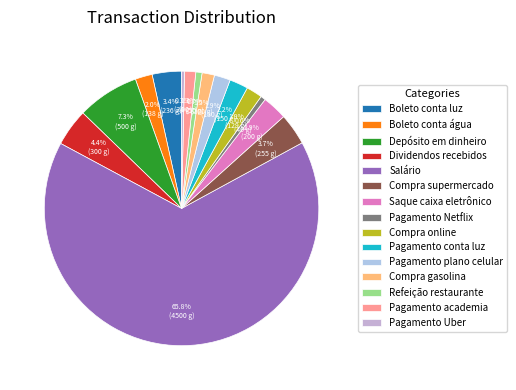

How many segments does this pie chart have?

15